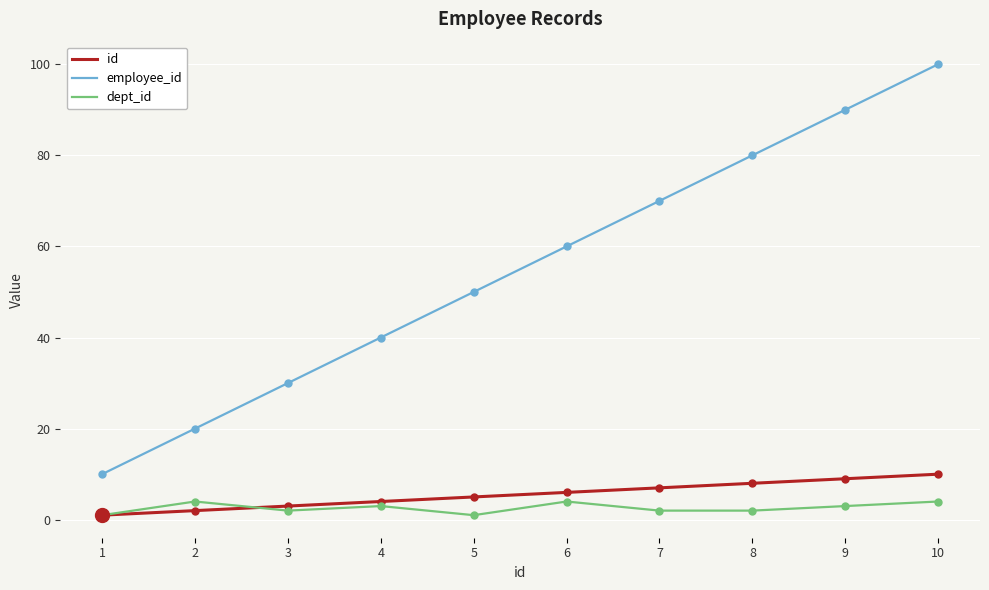

Which series has the widest spread of values?

employee_id